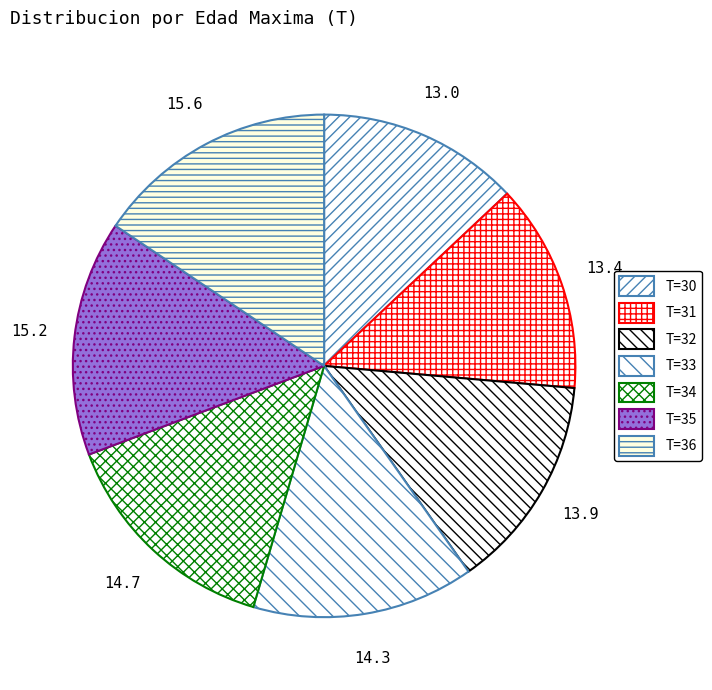

What is the ratio of the value at T=36 to the value at T=30?

1.2